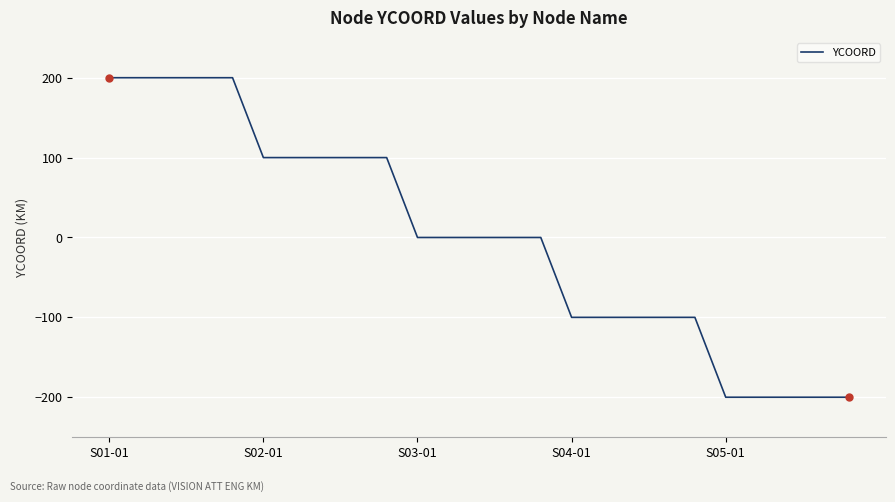

What is the smallest value displayed?

-200